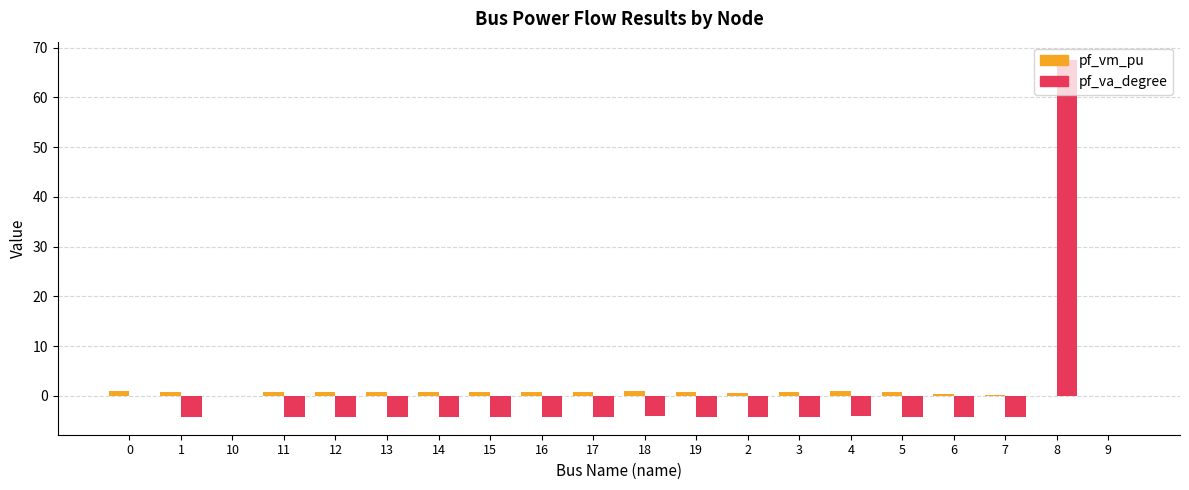

Is the value of pf_vm_pu at 3 greater than the value of pf_va_degree at 4?

Yes